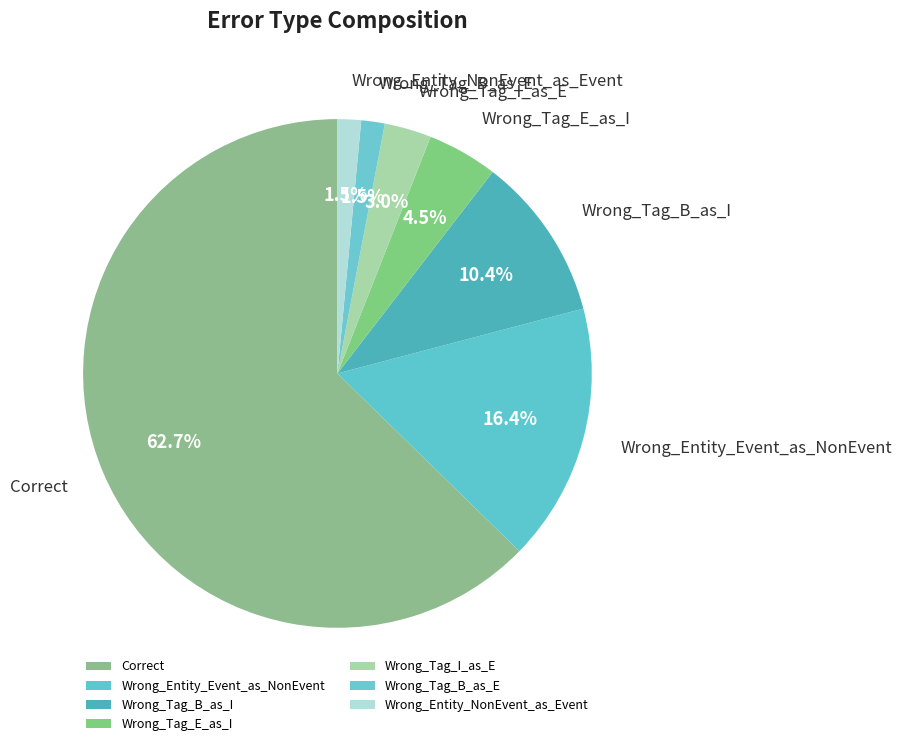

Which has a higher value, Correct or Wrong_Entity_Event_as_NonEvent?

Correct